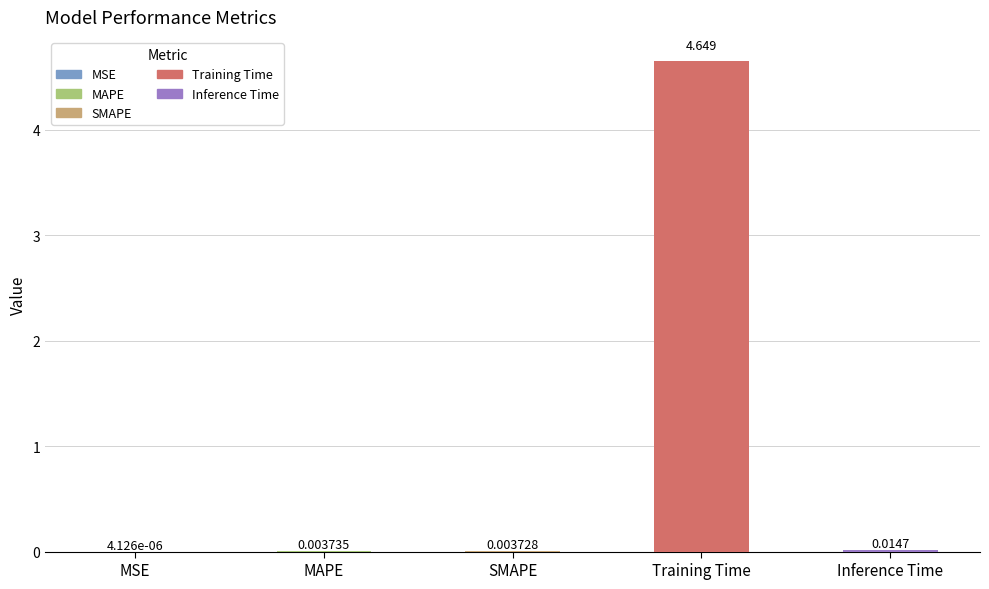

Count the number of data series in this chart.

1